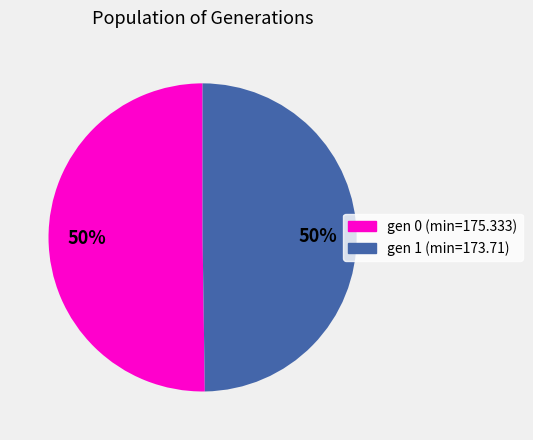

Combined, do gen 0 (min=175.333) and gen 1 (min=173.71) account for over 50%?

Yes